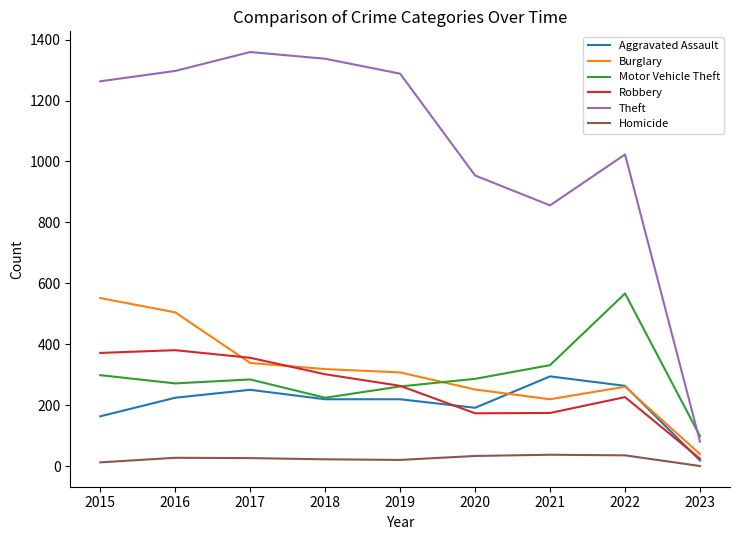

Between 2018 and 2021, which series saw the biggest shift?

Theft